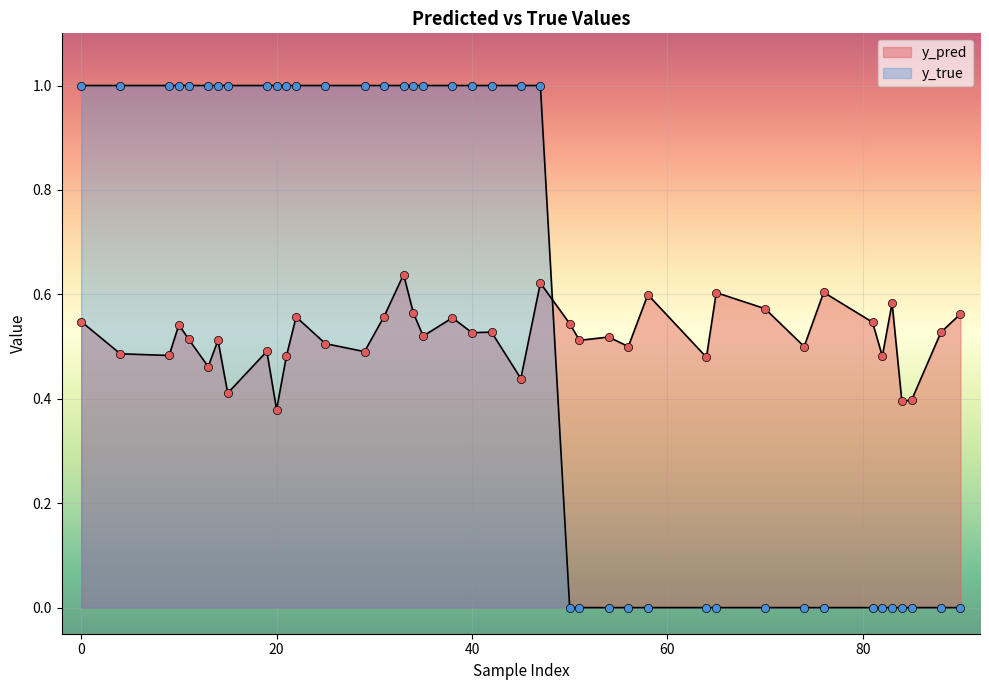

What is the total value across all series at 47?

1.6